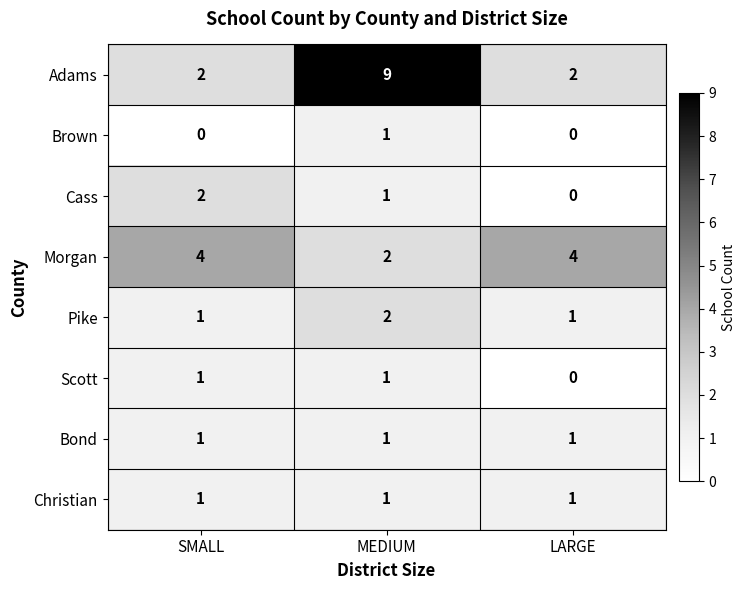

Which series changed the most between SMALL and MEDIUM?

Adams